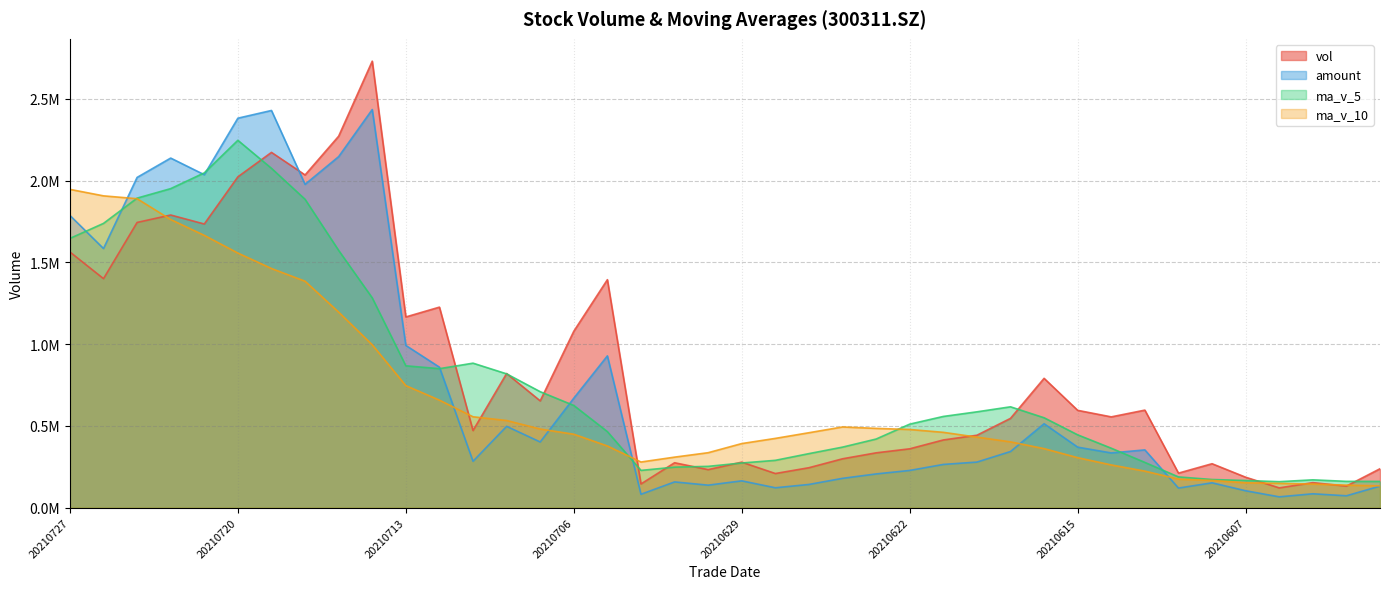

True or false: ma_v_10 has more than 2 interior local peaks.

False